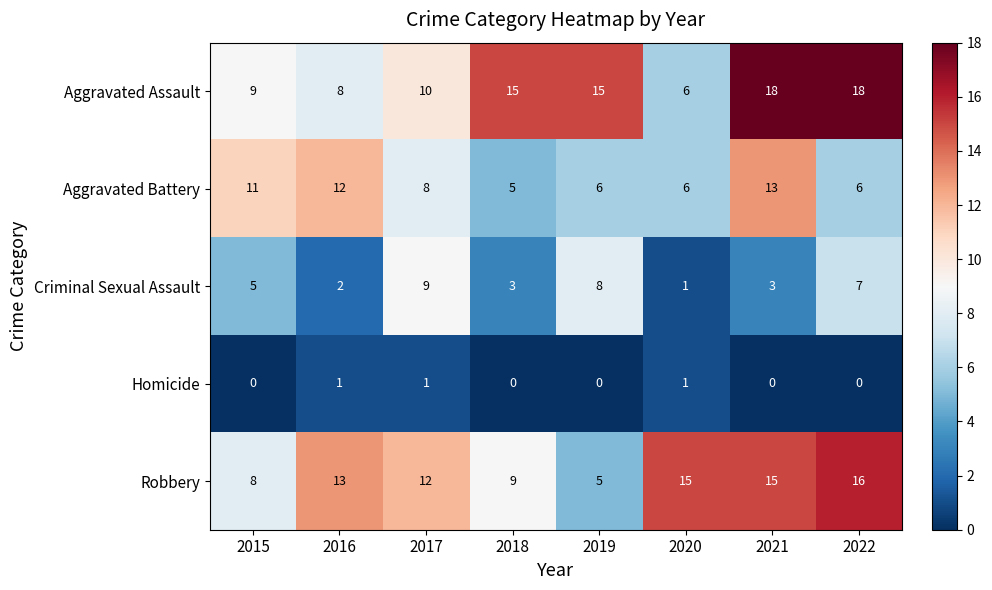

What is the difference between the second highest and minimum values in the Criminal Sexual Assault series?

7